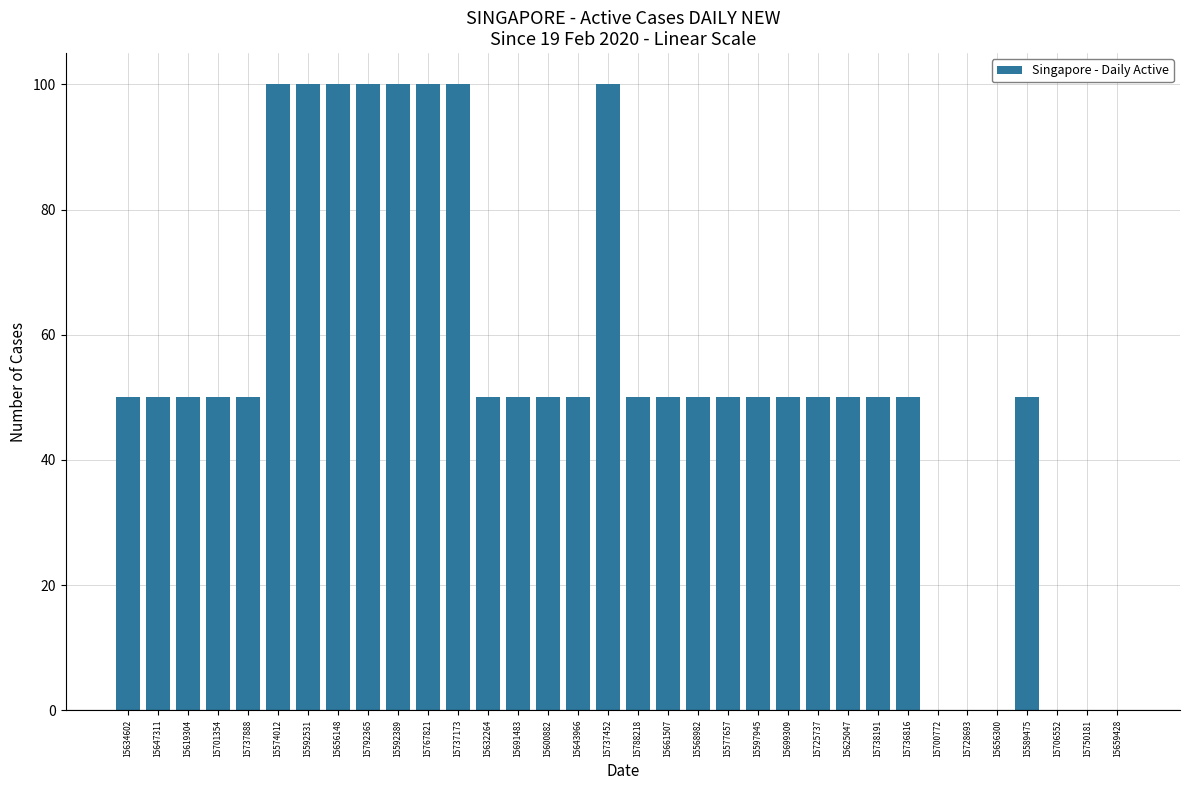

Reading left to right, extract all data points from this chart.

50	50	50	50	50	100	100	100	100	100	100	100	50	50	50	50	100	50	50	50	50	50	50	50	50	50	50	0	0	0	50	0	0	0